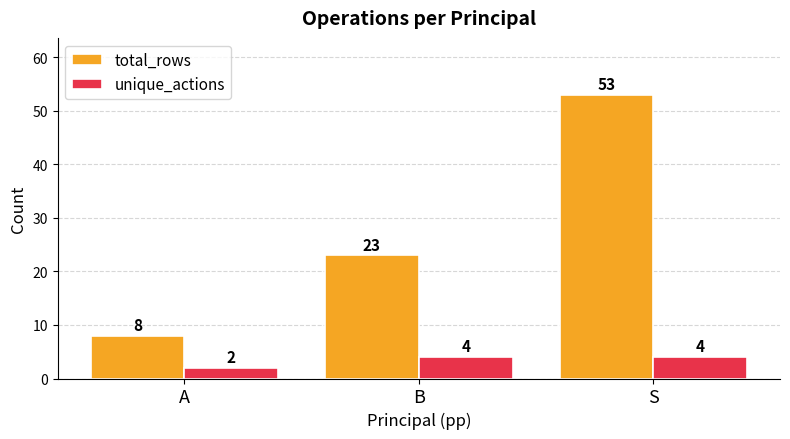

Is it true that unique_actions equals 4 at S?

True